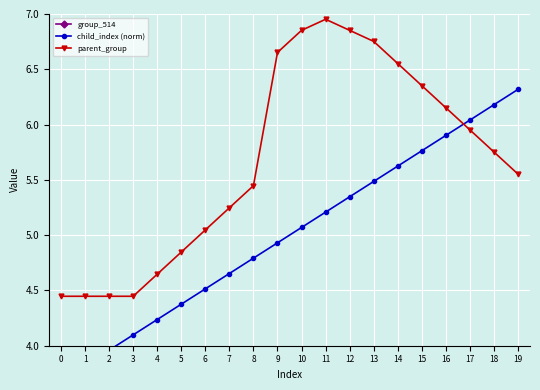

True or false: parent_group has a value of 1.8 at 6.

False